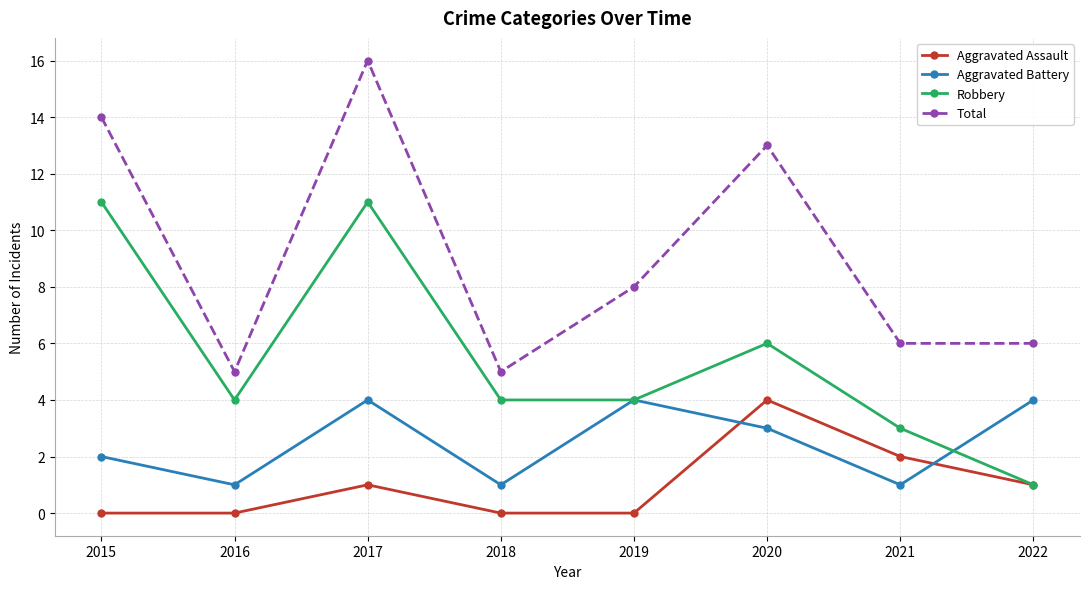

Reading left to right, what are all the values shown in this chart?

Aggravated Assault: 0	0	1	0	0	4	2	1
Aggravated Battery: 2	1	4	1	4	3	1	4
Robbery: 11	4	11	4	4	6	3	1
Total: 14	5	16	5	8	13	6	6